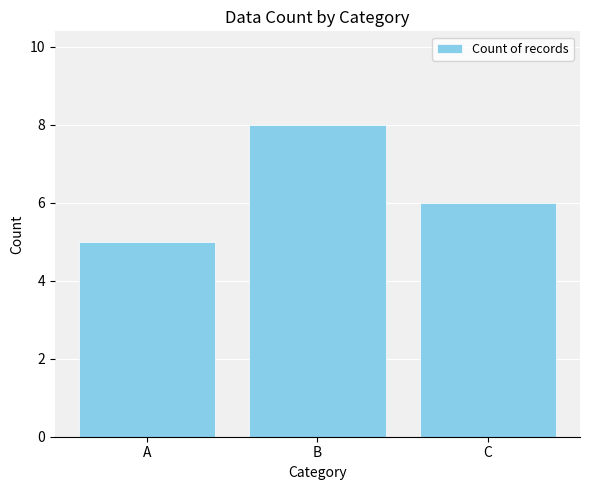

What is the value of the 2nd bar from the left?

8